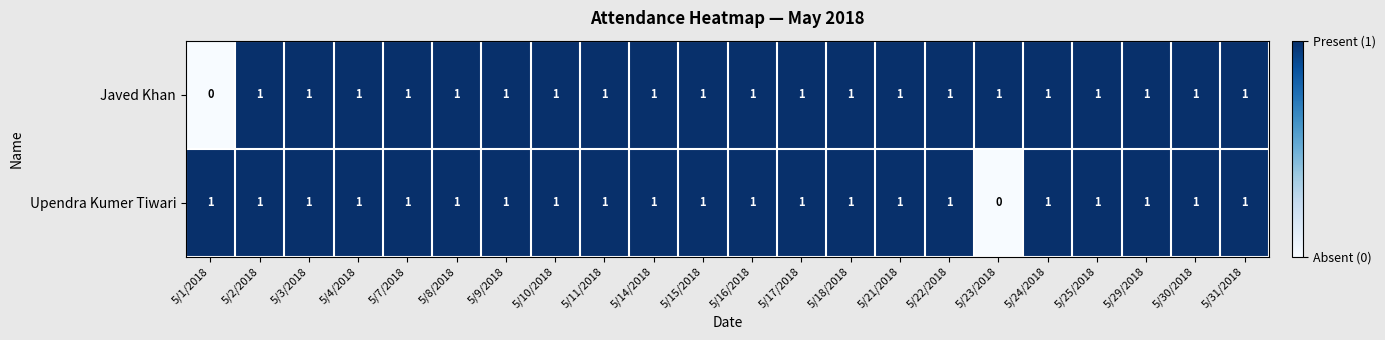

At which label does Upendra Kumer Tiwari reach its minimum?

5/23/2018